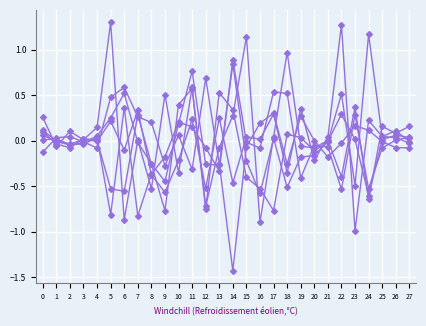

Count the number of categories in the chart.

28